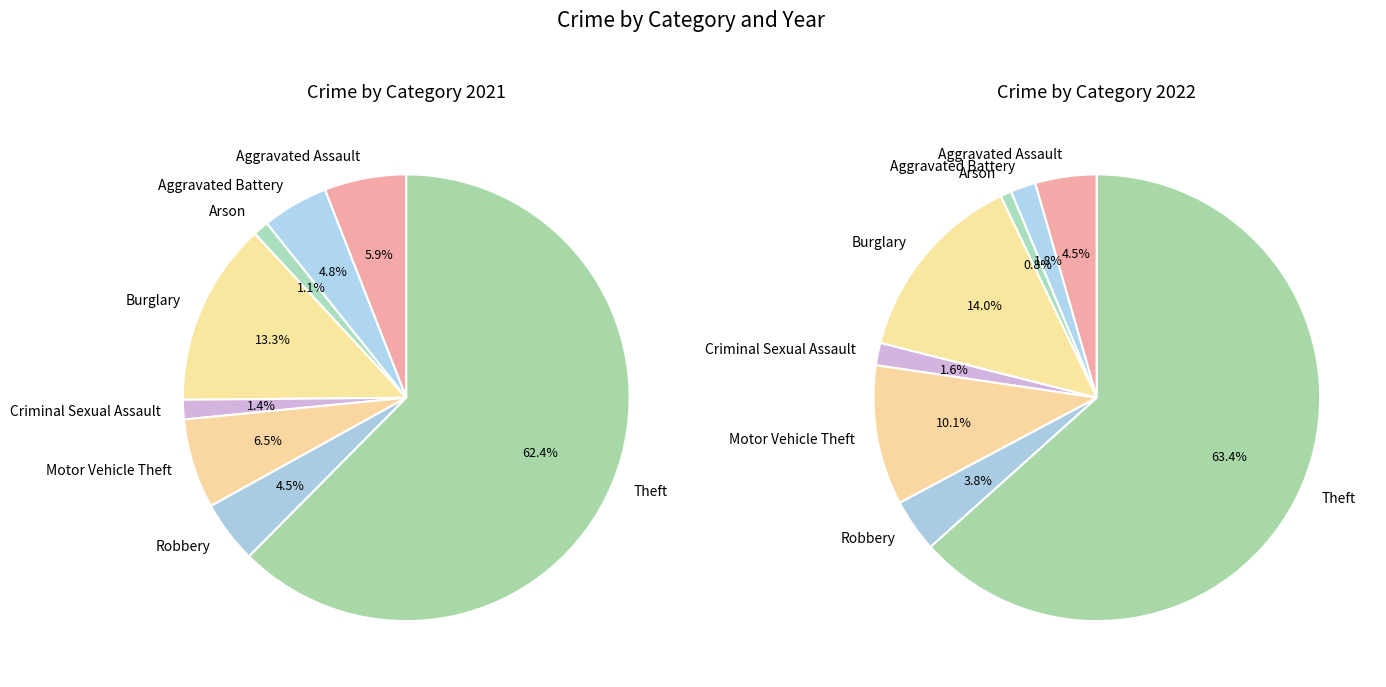

Does any single category account for the majority?

Yes